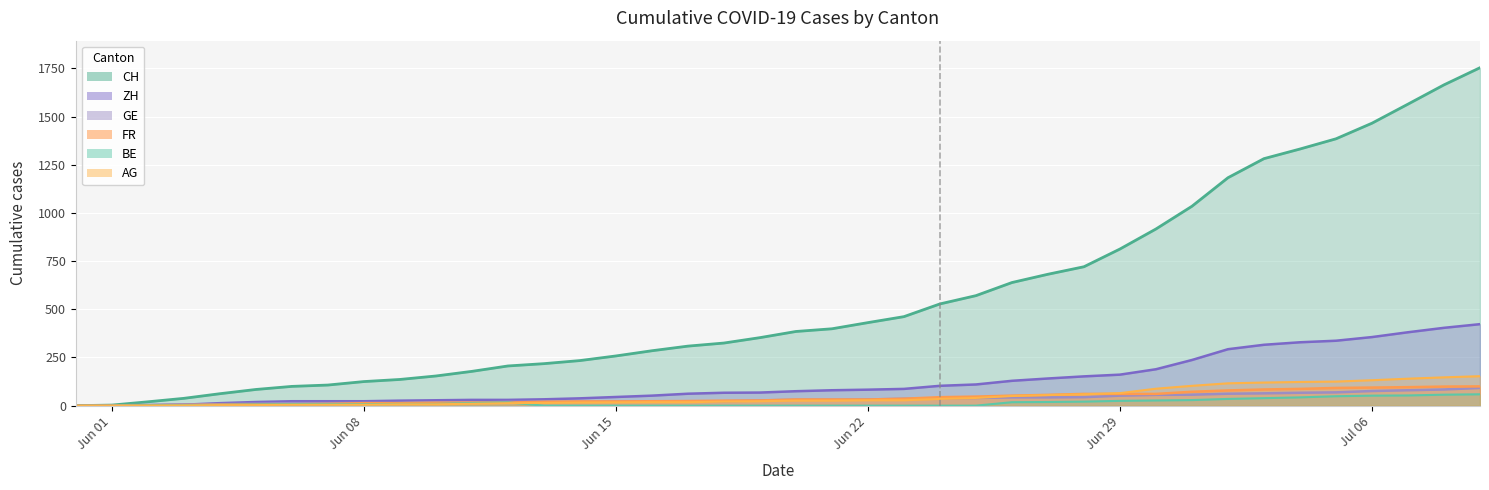

Is it true that GE equals 114 at 2020-07-07?

False